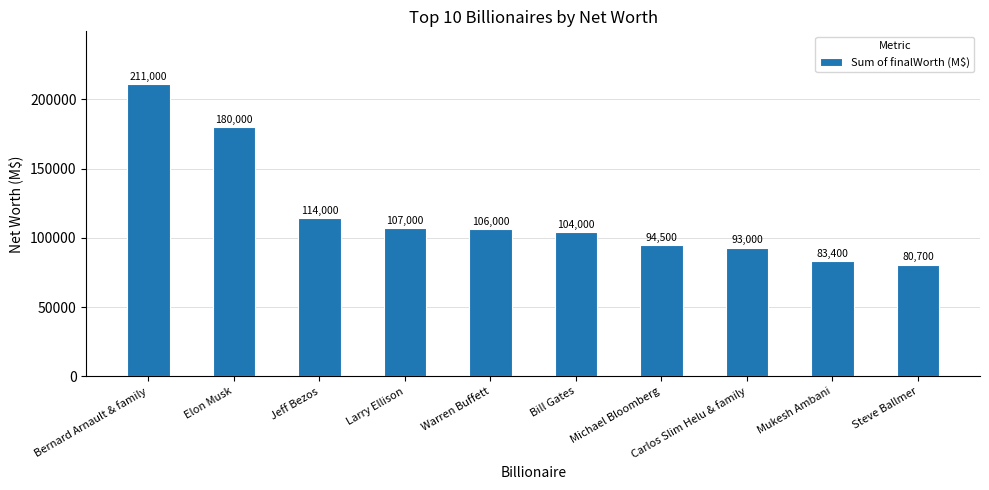

What is the ratio of the value at Steve Ballmer to the value at Carlos Slim Helu & family?

0.9